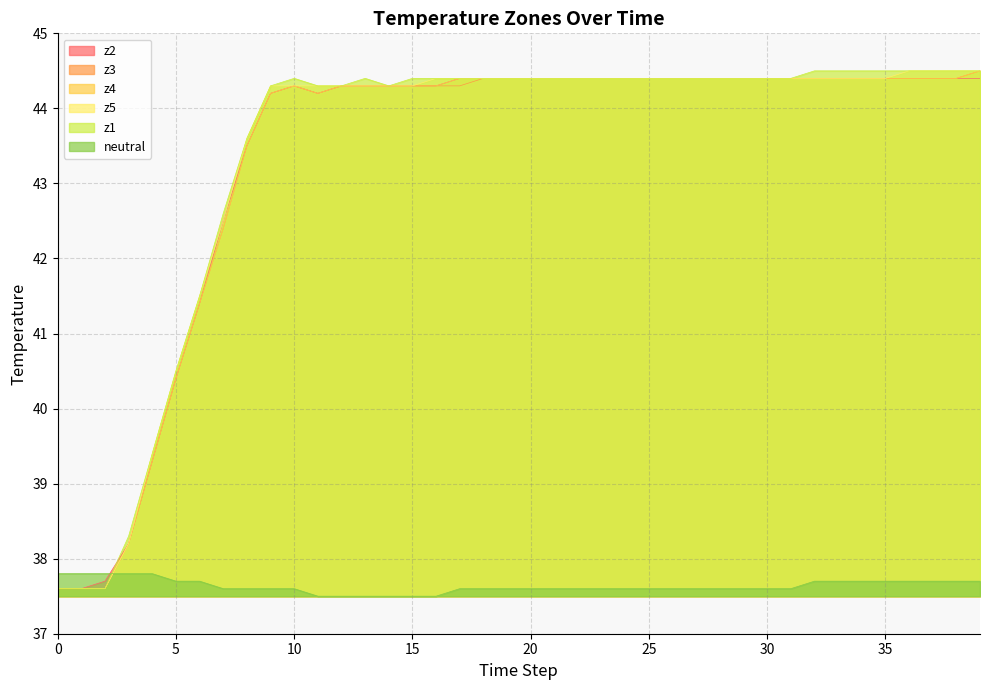

Reading right to left, what are all the values shown in this chart?

z2: 44.4	44.4	44.4	44.4	44.4	44.4	44.4	44.4	44.4	44.4	44.4	44.4	44.4	44.4	44.4	44.4	44.4	44.4	44.4	44.4	44.4	44.4	44.4	44.3	44.3	44.3	44.3	44.3	44.2	44.3	44.2	43.5	42.5	41.4	40.4	39.3	38.2	37.7	37.6	37.6
z3: 44.5	44.4	44.4	44.4	44.4	44.4	44.4	44.4	44.4	44.4	44.4	44.4	44.4	44.4	44.4	44.4	44.4	44.4	44.4	44.4	44.4	44.4	44.3	44.3	44.3	44.3	44.3	44.3	44.2	44.3	44.2	43.5	42.4	41.4	40.4	39.3	38.2	37.6	37.6	37.6
z4: 44.5	44.4	44.4	44.4	44.4	44.4	44.4	44.4	44.4	44.4	44.4	44.4	44.4	44.4	44.4	44.4	44.4	44.4	44.4	44.4	44.4	44.4	44.4	44.3	44.3	44.3	44.3	44.3	44.2	44.3	44.2	43.5	42.4	41.4	40.4	39.3	38.2	37.6	37.6	37.6
z5: 44.5	44.5	44.5	44.5	44.4	44.4	44.4	44.4	44.4	44.4	44.4	44.4	44.4	44.4	44.4	44.4	44.4	44.4	44.4	44.4	44.4	44.4	44.4	44.4	44.3	44.3	44.3	44.3	44.3	44.3	44.3	43.6	42.5	41.5	40.5	39.4	38.2	37.6	37.6	37.6
z1: 44.5	44.5	44.5	44.5	44.5	44.5	44.5	44.5	44.4	44.4	44.4	44.4	44.4	44.4	44.4	44.4	44.4	44.4	44.4	44.4	44.4	44.4	44.4	44.4	44.4	44.3	44.4	44.3	44.3	44.4	44.3	43.6	42.6	41.5	40.5	39.4	38.3	37.6	37.6	37.6
neutral: 37.7	37.7	37.7	37.7	37.7	37.7	37.7	37.7	37.6	37.6	37.6	37.6	37.6	37.6	37.6	37.6	37.6	37.6	37.6	37.6	37.6	37.6	37.6	37.5	37.5	37.5	37.5	37.5	37.5	37.6	37.6	37.6	37.6	37.7	37.7	37.8	37.8	37.8	37.8	37.8